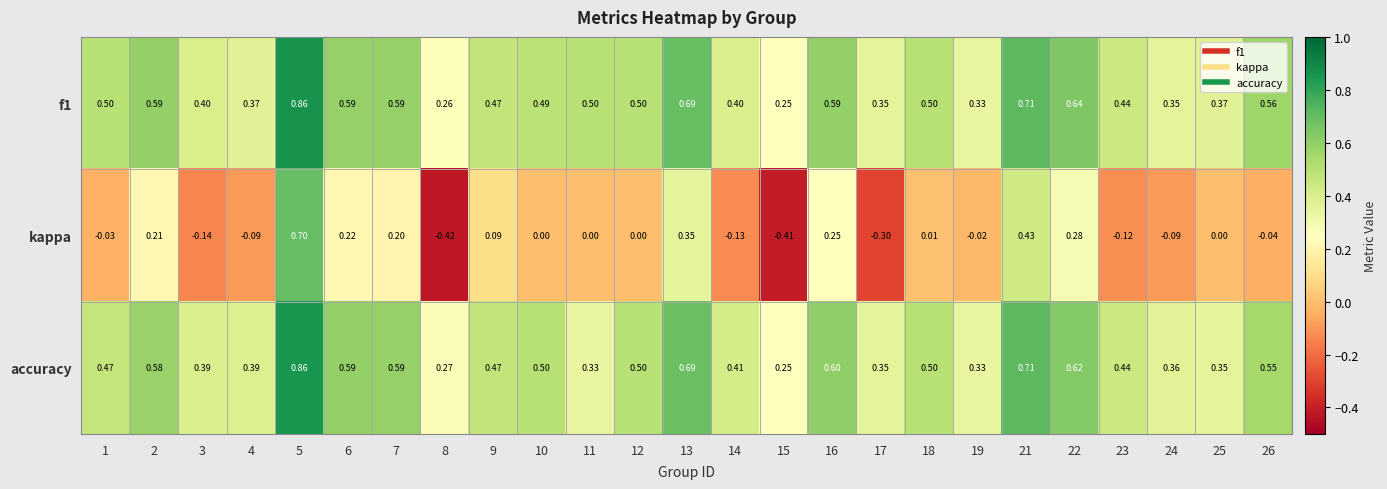

Which series has the largest range (max minus min)?

kappa